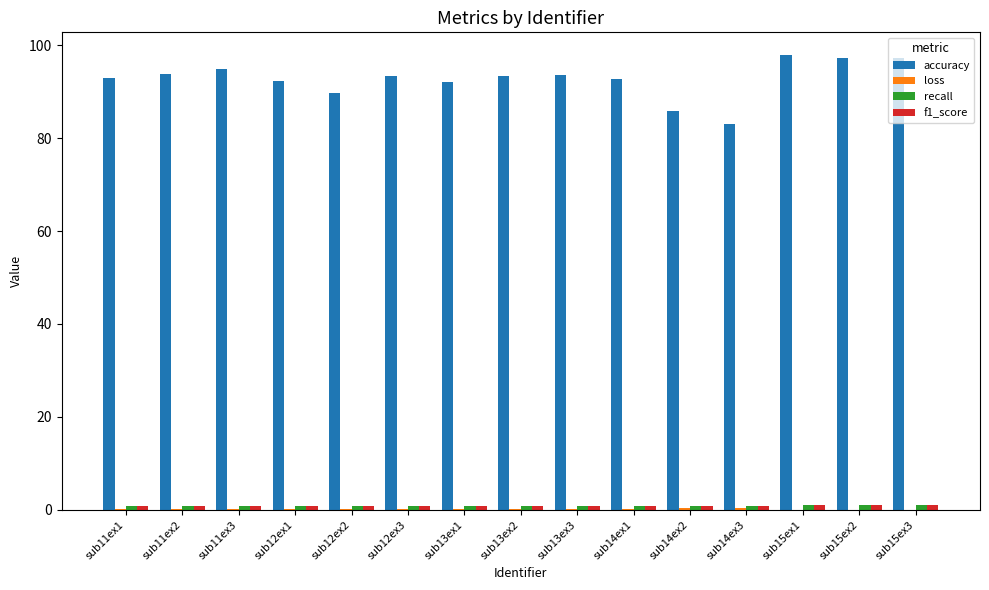

How many groups of bars are there?

15